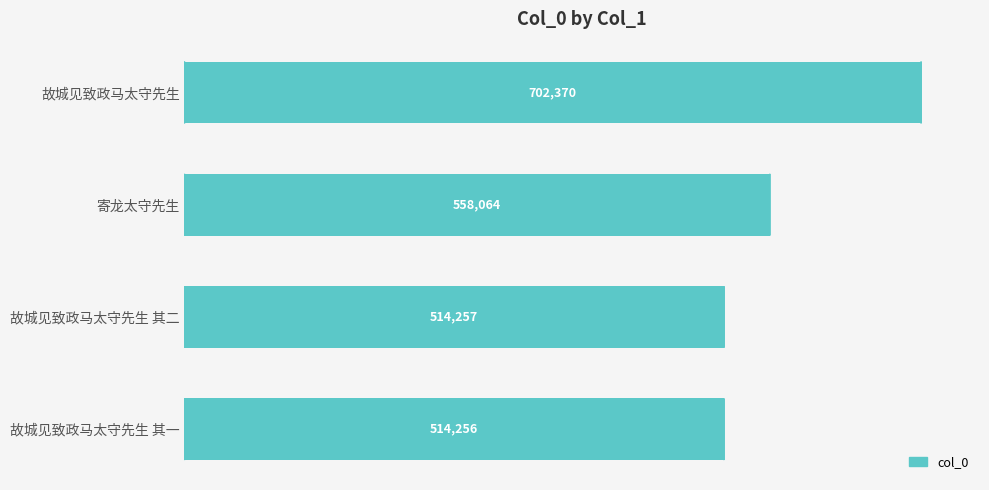

What is the sum of all values?

2288947